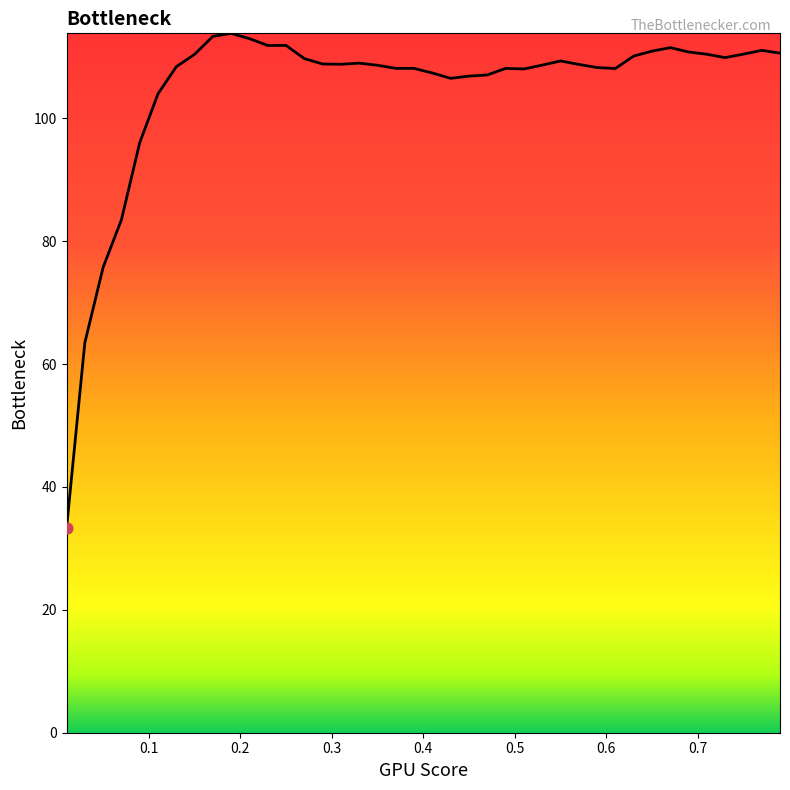

What is the maximum value shown in the chart?

113.8